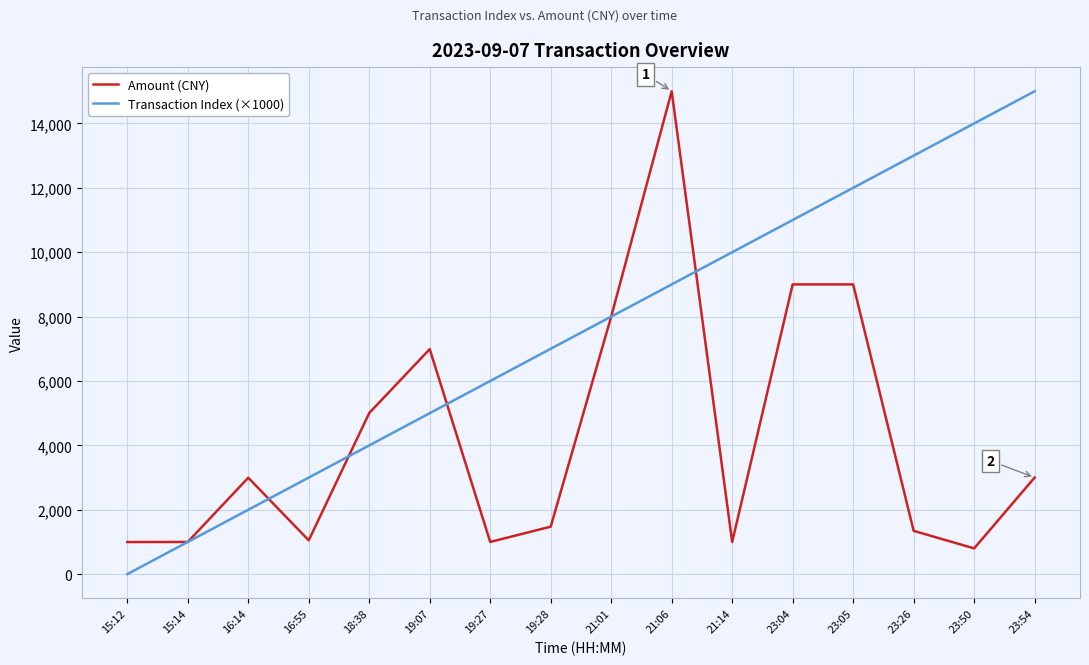

The value of Amount (CNY) at 18:38 is 3192.0. True or false?

False